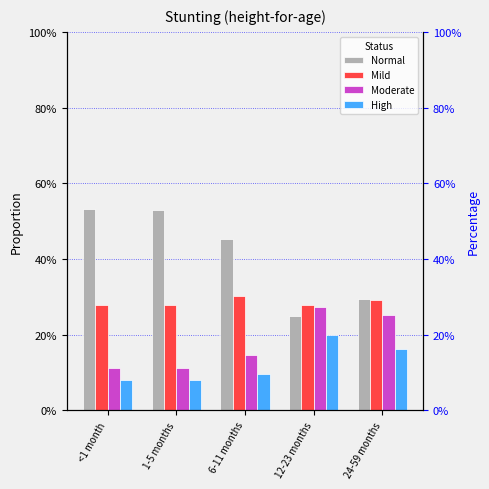

What is the value of the High bar at the 1st from the left?

0.1